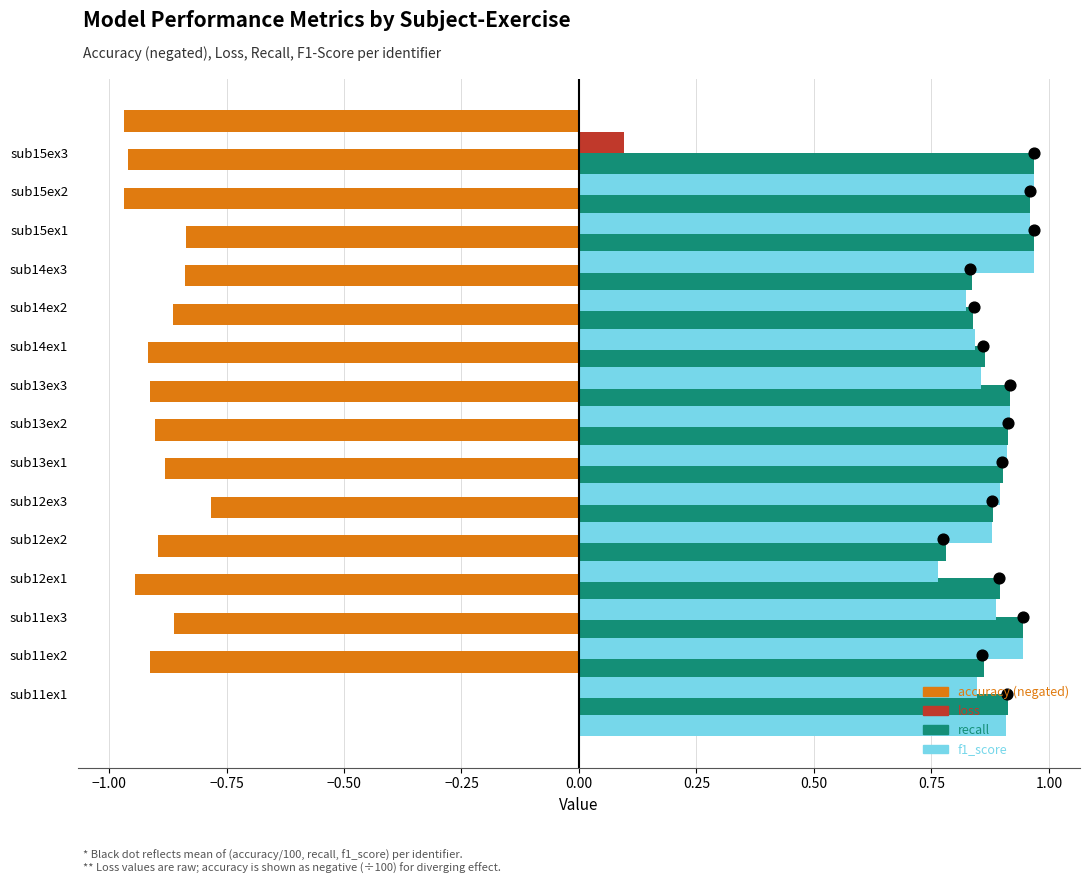

Is the value of accuracy at 0.50 greater than the value of loss at 0.75?

No